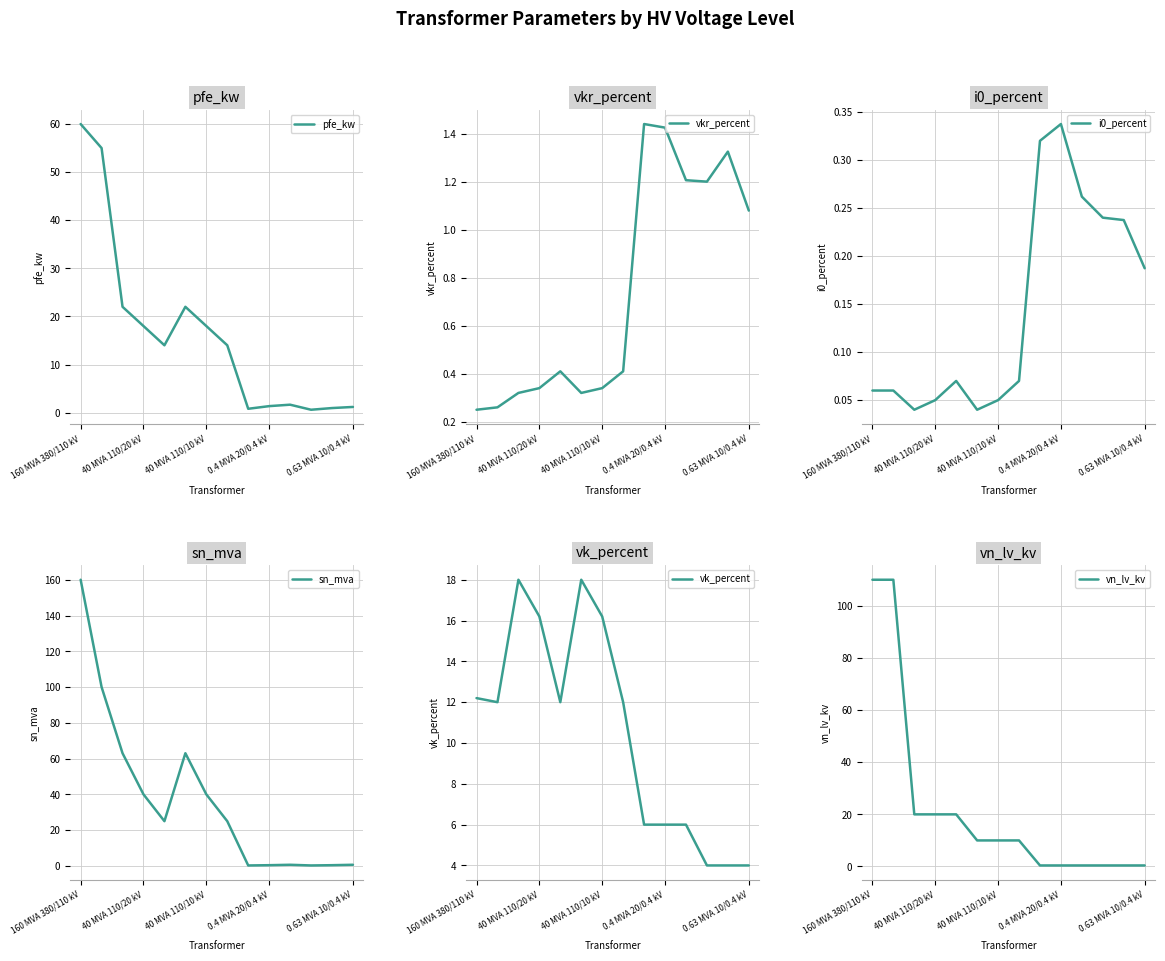

Is it true that pfe_kw equals 18.0 at 40 MVA 110/10 kV?

True